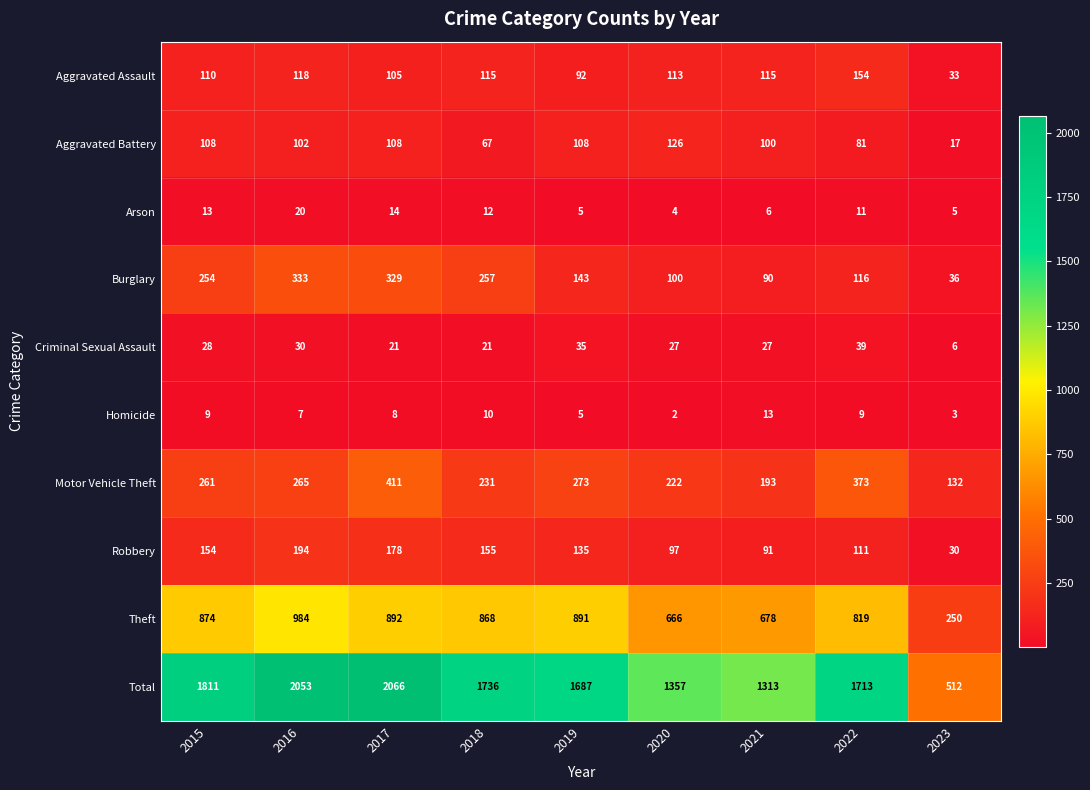

At how many categories does at least one series exceed 505?

9